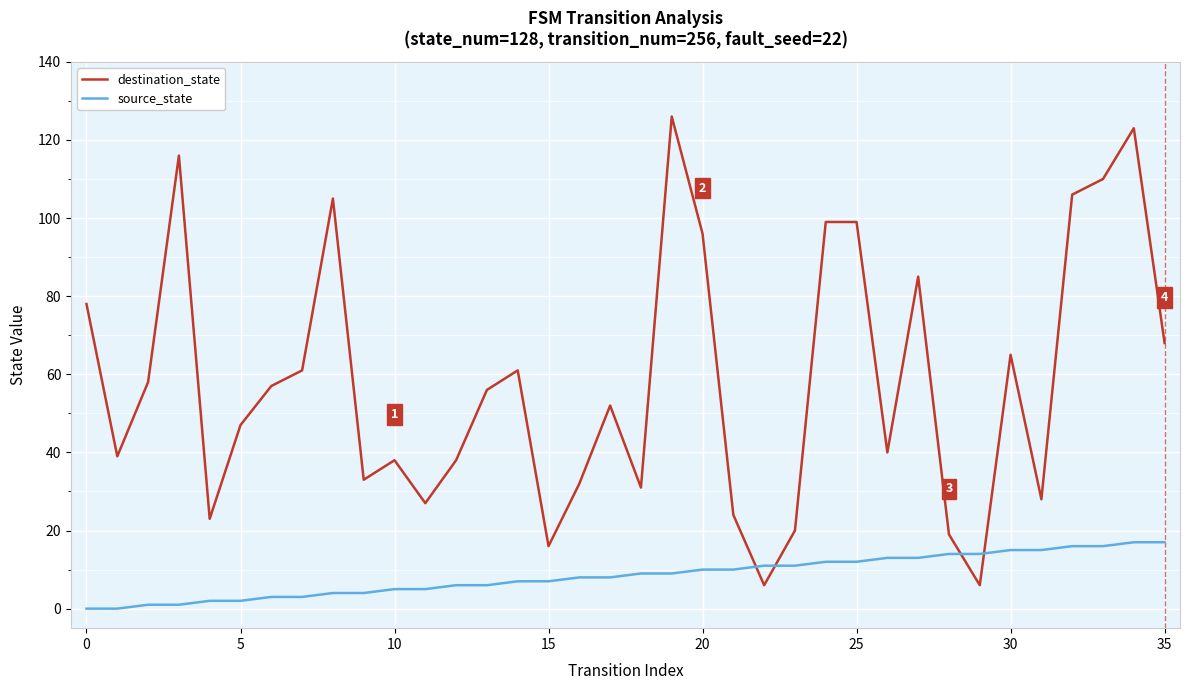

Is this an area chart (filled region under the line)?

No